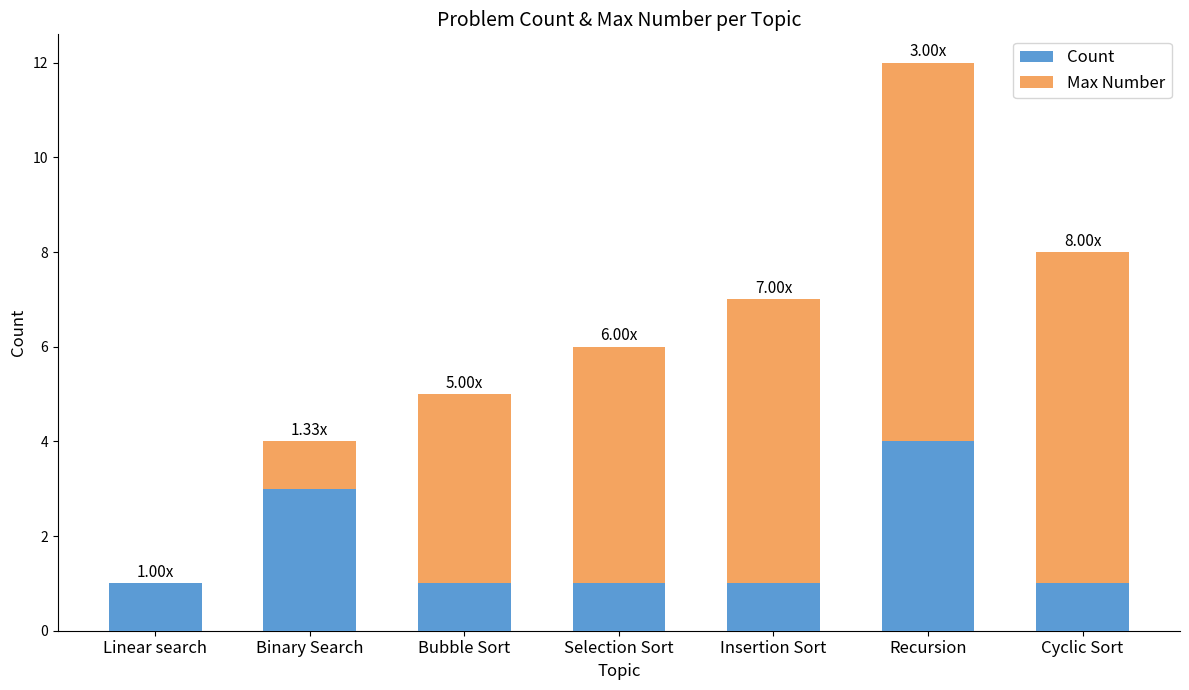

Which category has the highest value in the Count series?

Recursion